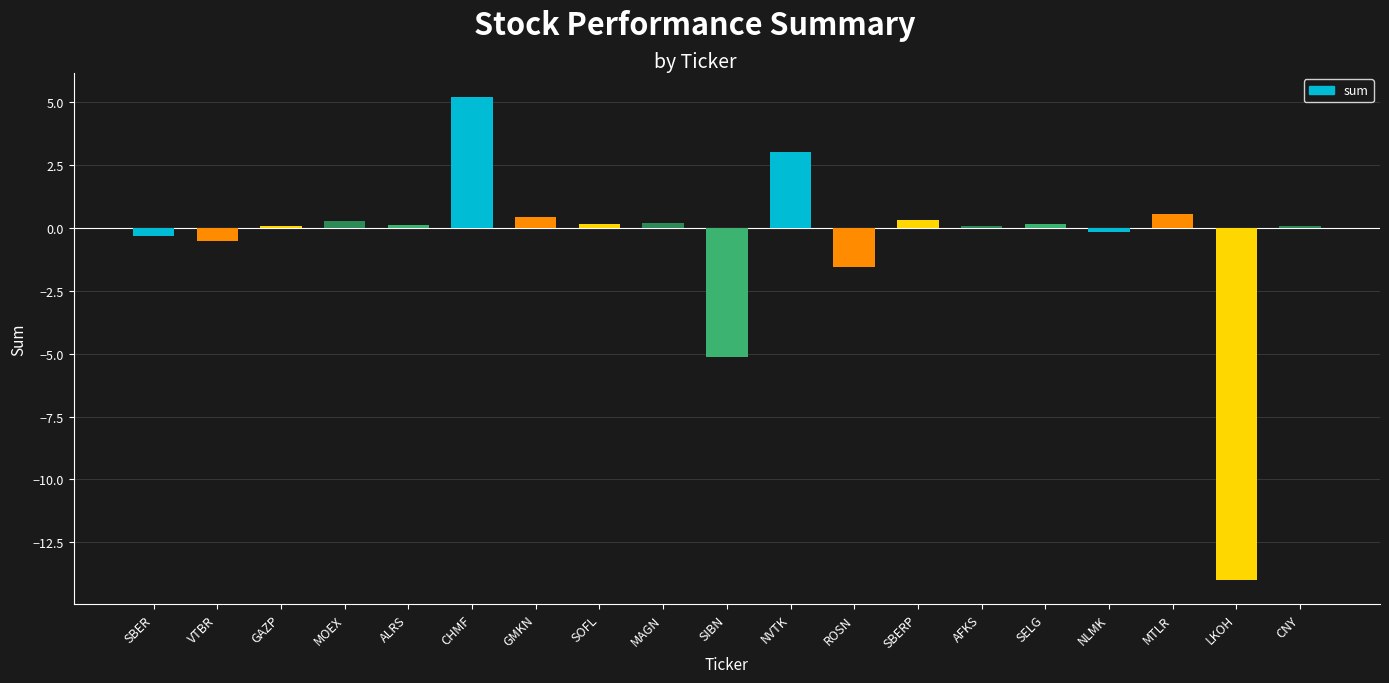

The value at ALRS is 0.1. True or false?

True